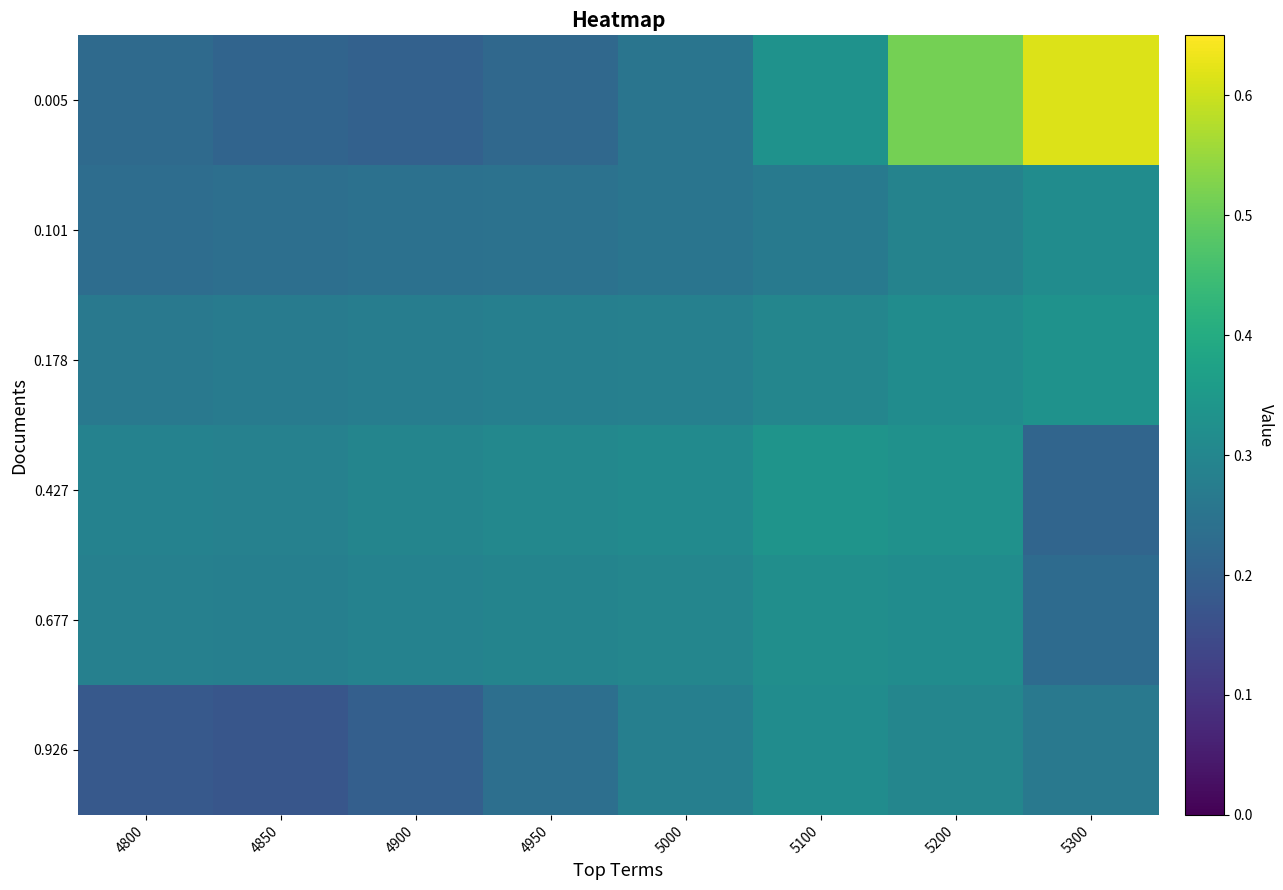

Rank the series by their maximum value, from highest to lowest.

0.005, 0.427, 0.178, 0.677, 0.101, 0.926